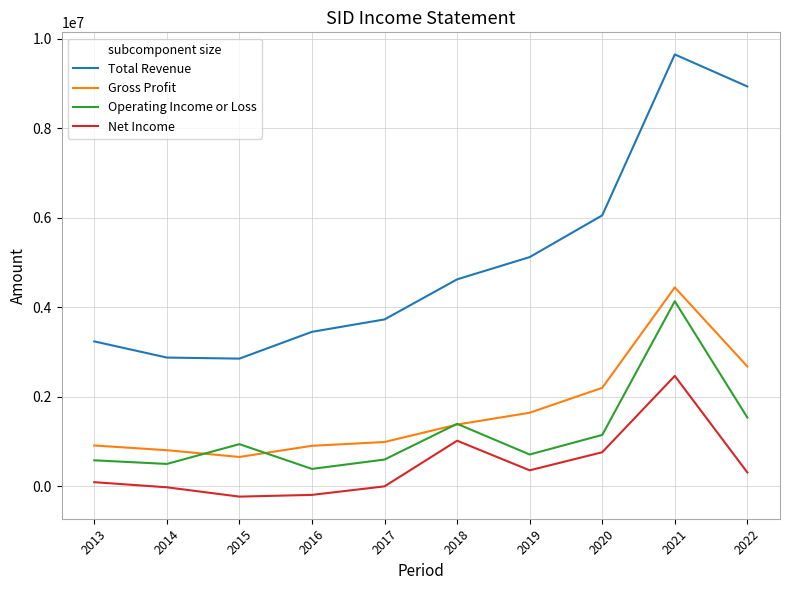

What value does the Total Revenue series have at 2014, to the nearest 50?

2878900